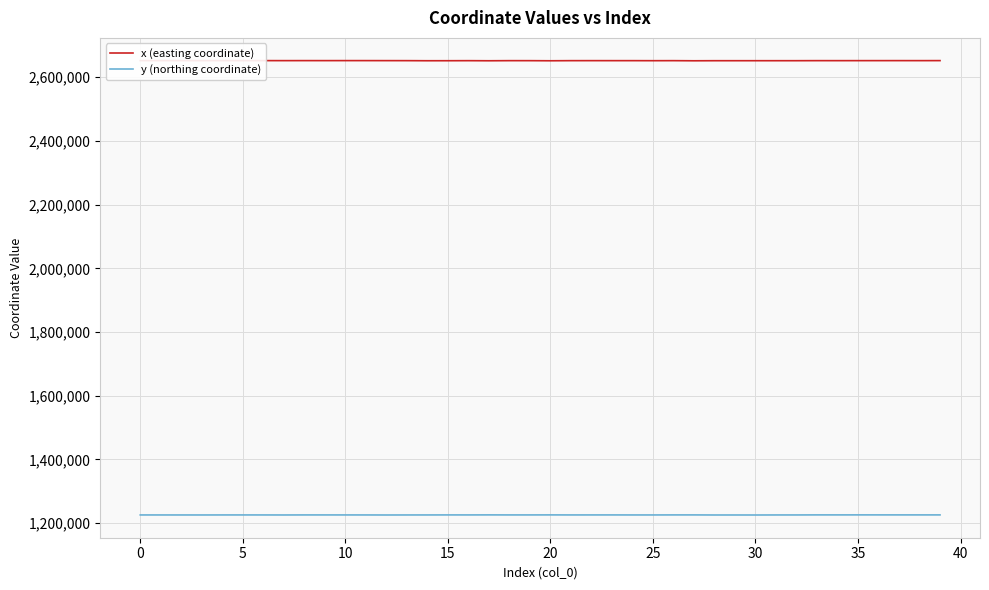

Is the value of x (easting coordinate) at 18 greater than the value of y (northing coordinate) at 27?

Yes